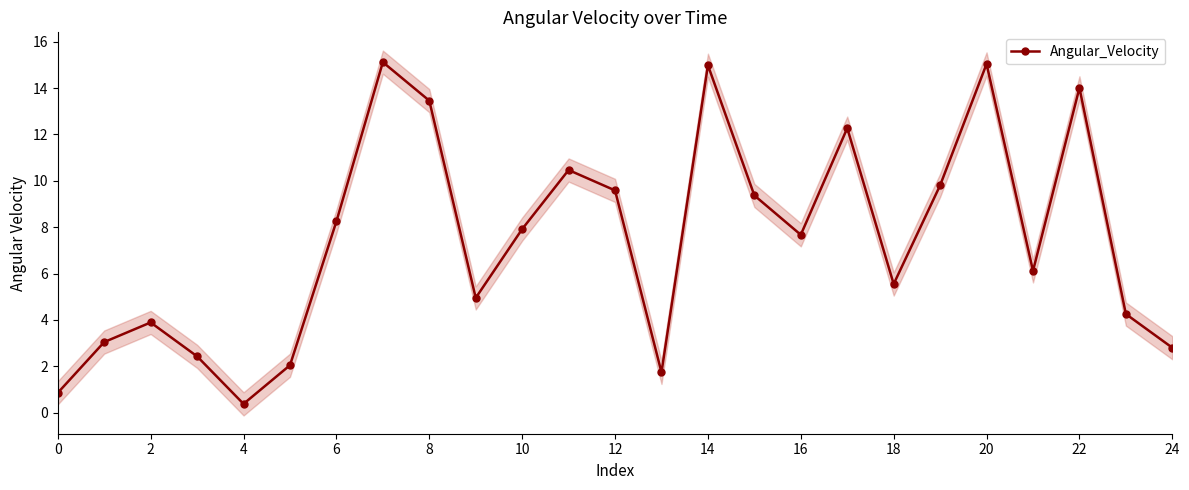

At which category does Angular_Velocity reach its first local peak?

2